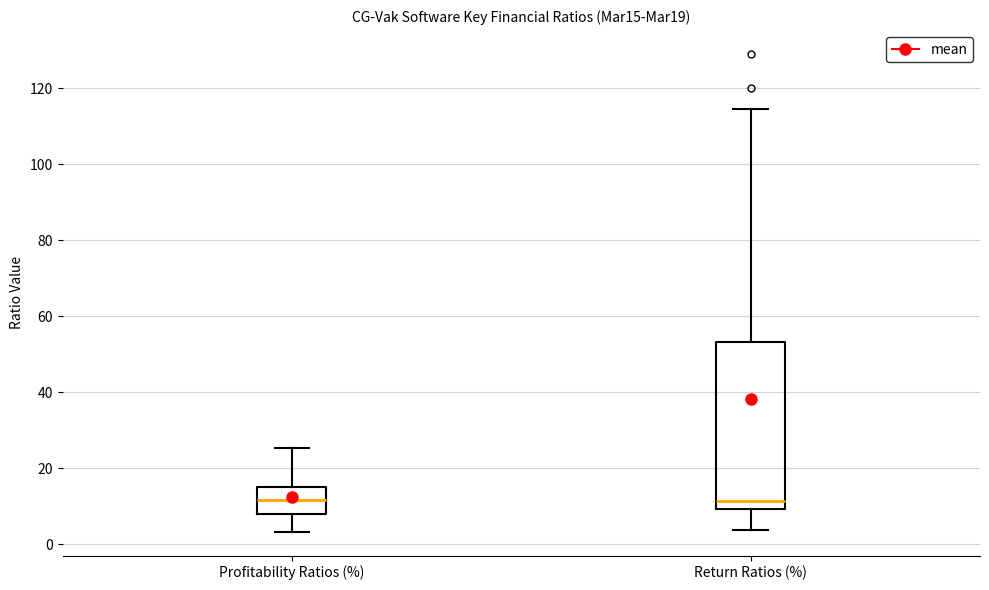

Reading left to right, transcribe this box plot: for each box, give where its median line is, the range the box spans, and where its two whiskers end, as read against the y-axis. The values are not printed on the chart, so give them approximately, as read against the axis.

Profitability Ratios (%): median 12, box 8 to 16, whiskers 4 to 26
Return Ratios (%): median 12, box 10 to 54, whiskers 4 to 114